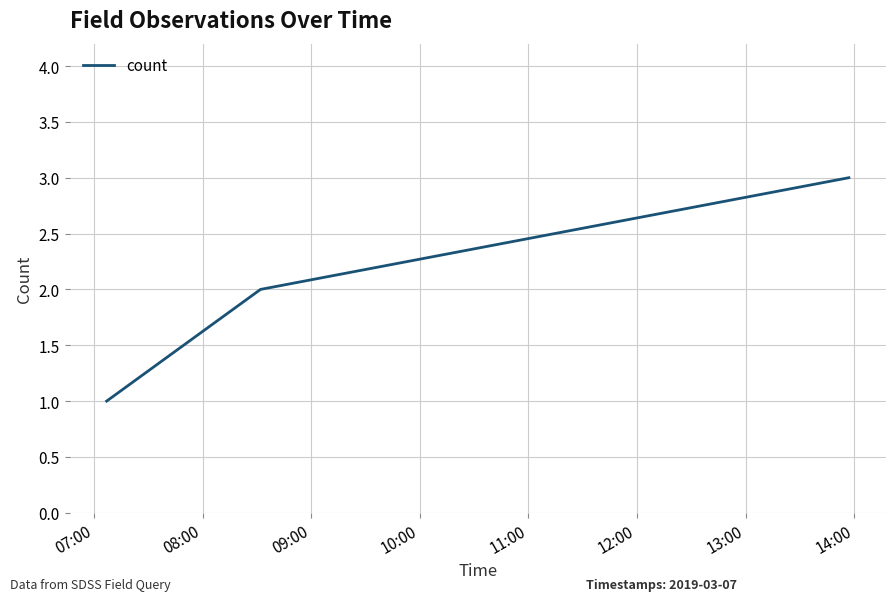

What is the sum of all values?

6